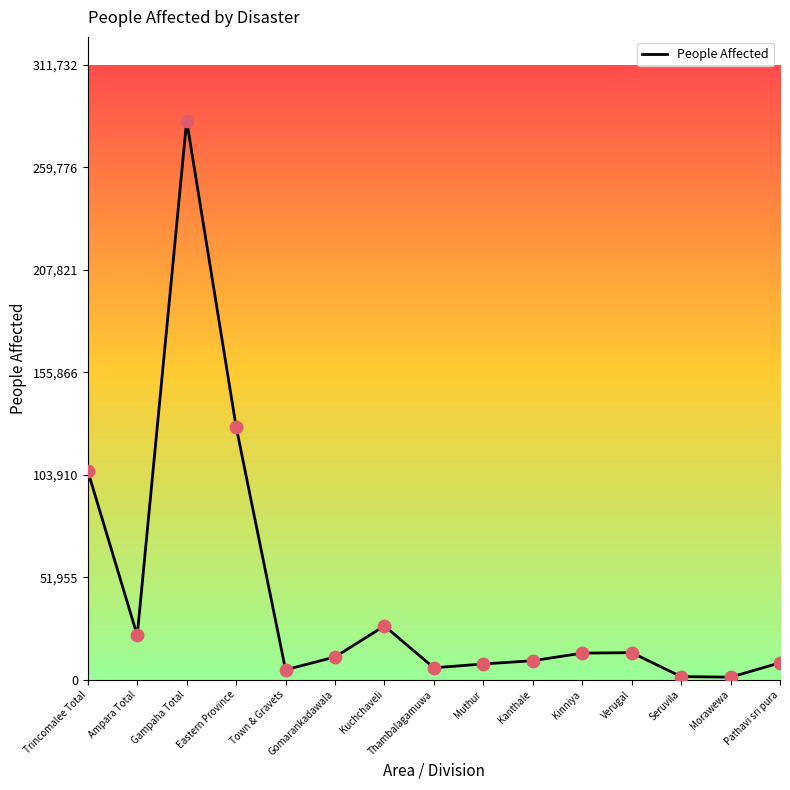

Which has a higher value, Kuchchaveli or Town & Gravets?

Kuchchaveli